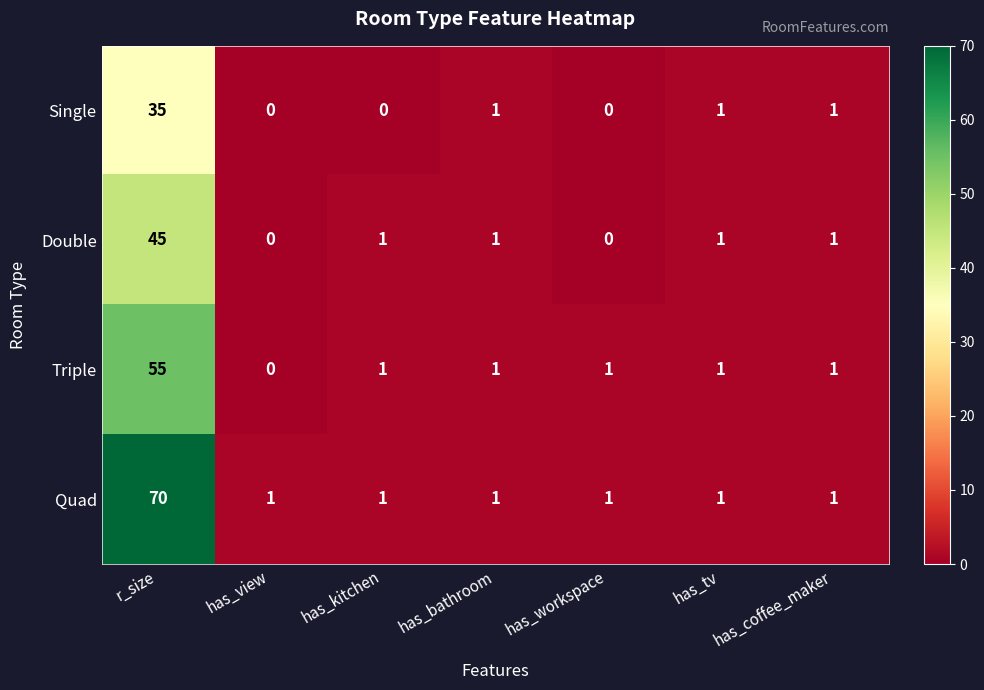

Rank the series at r_size from highest to lowest value.

Quad, Triple, Double, Single